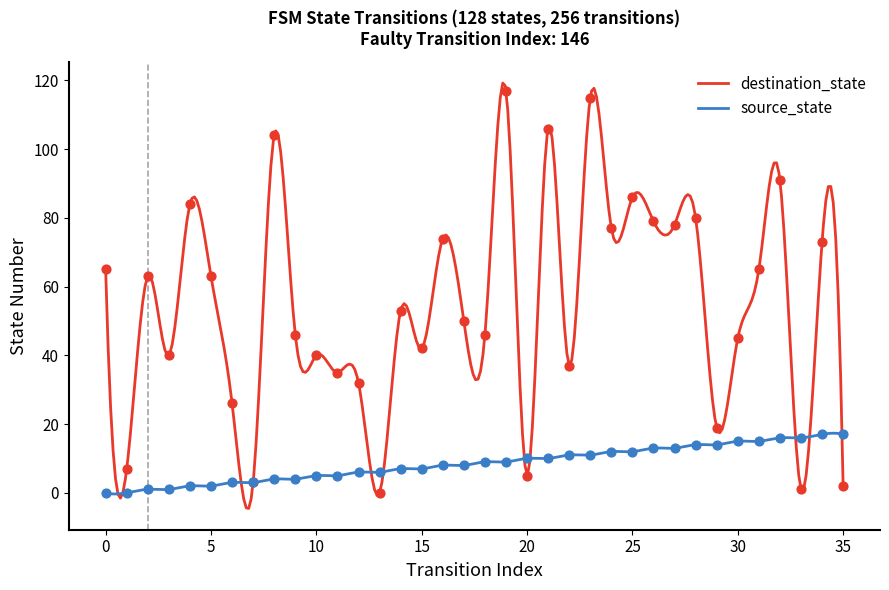

Is the value of source_state at 29 greater than the value of destination_state at 29?

No